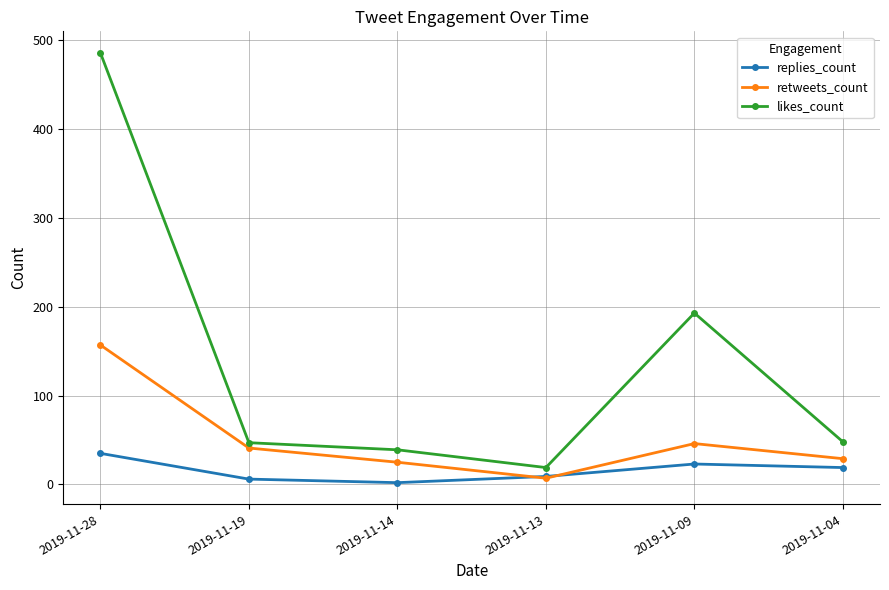

The retweets_count series shows 17 at 2019-11-19. True or false?

False